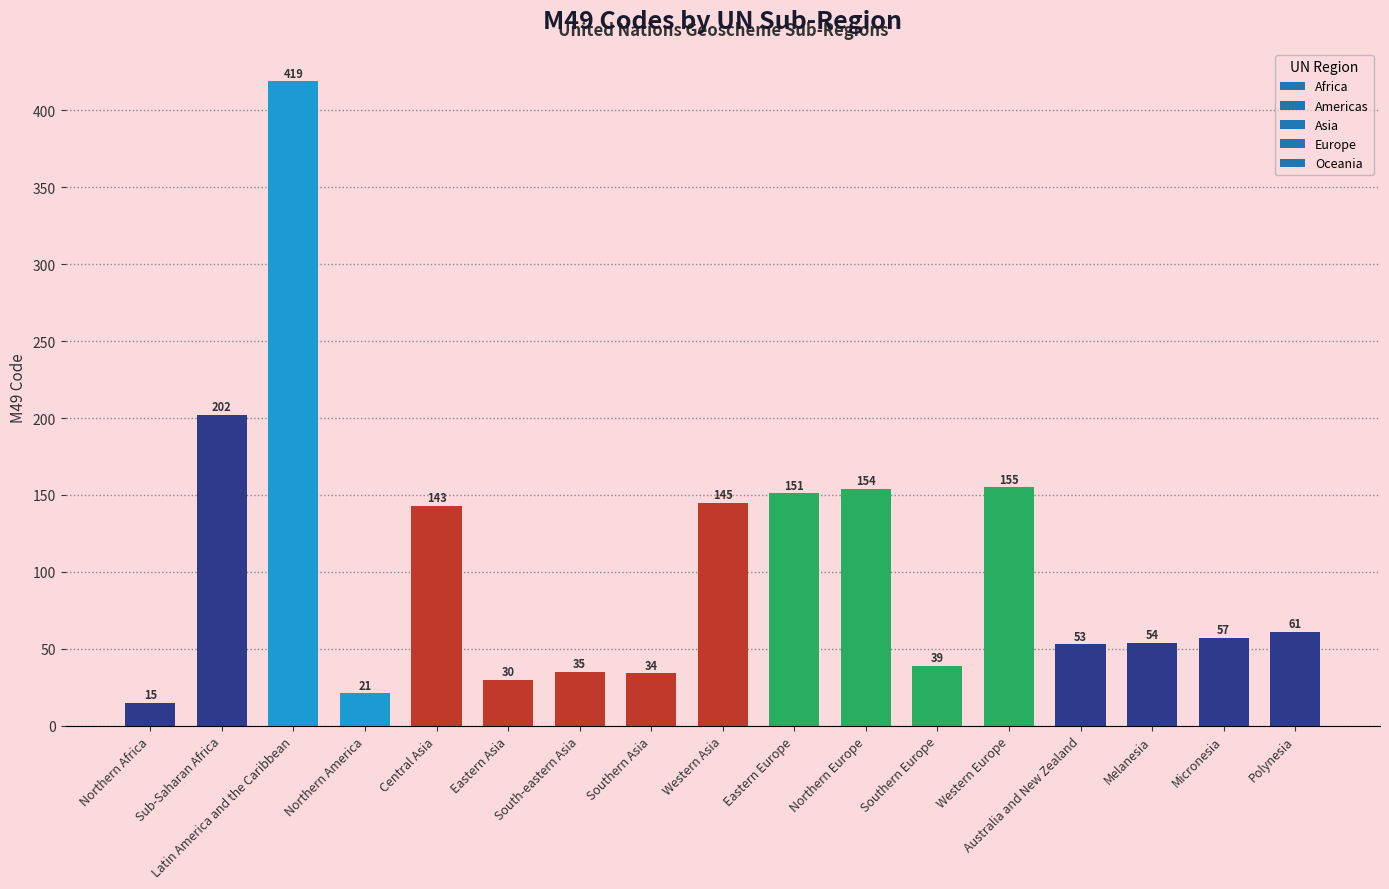

Reading left to right, extract all data points from this chart.

Northern Africa=15	Sub-Saharan Africa=202	Latin America and the Caribbean=419	Northern America=21	Central Asia=143	Eastern Asia=30	South-eastern Asia=35	Southern Asia=34	Western Asia=145	Eastern Europe=151	Northern Europe=154	Southern Europe=39	Western Europe=155	Australia and New Zealand=53	Melanesia=54	Micronesia=57	Polynesia=61